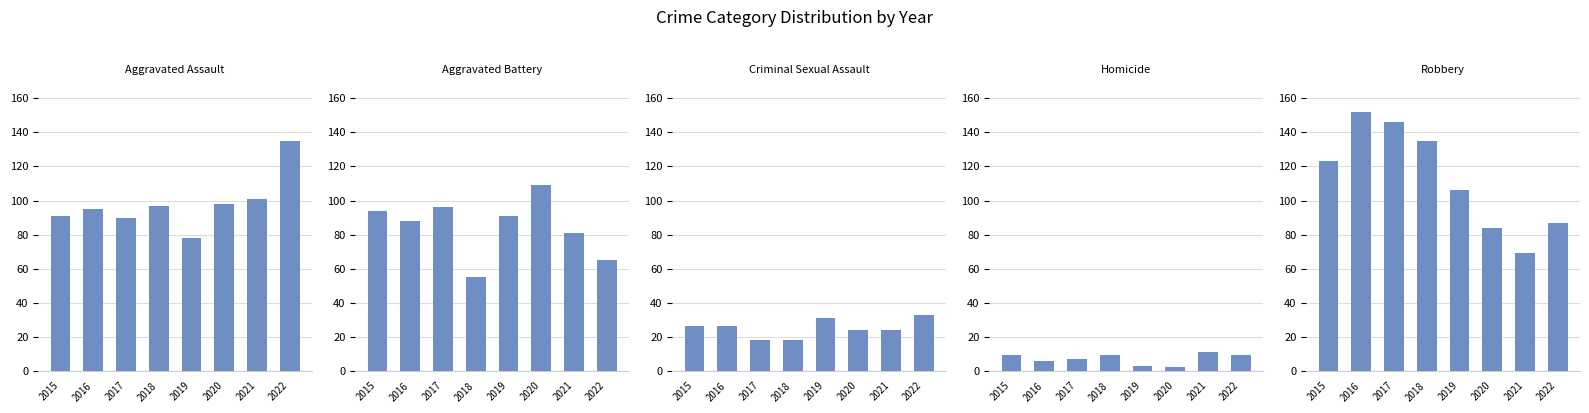

Does the chart contain stacked bars?

No